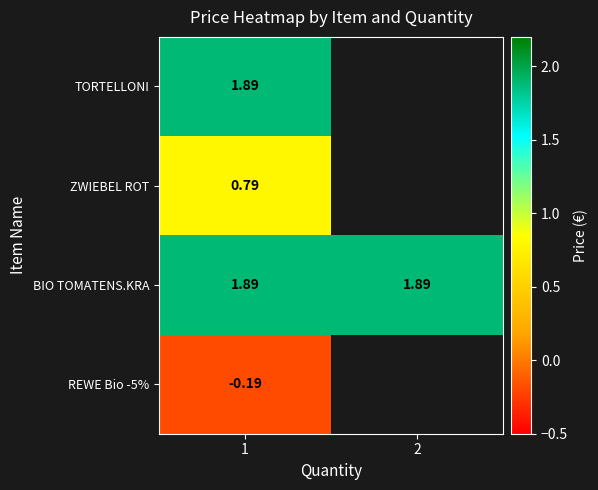

At how many categories does at least one series exceed 0?

2